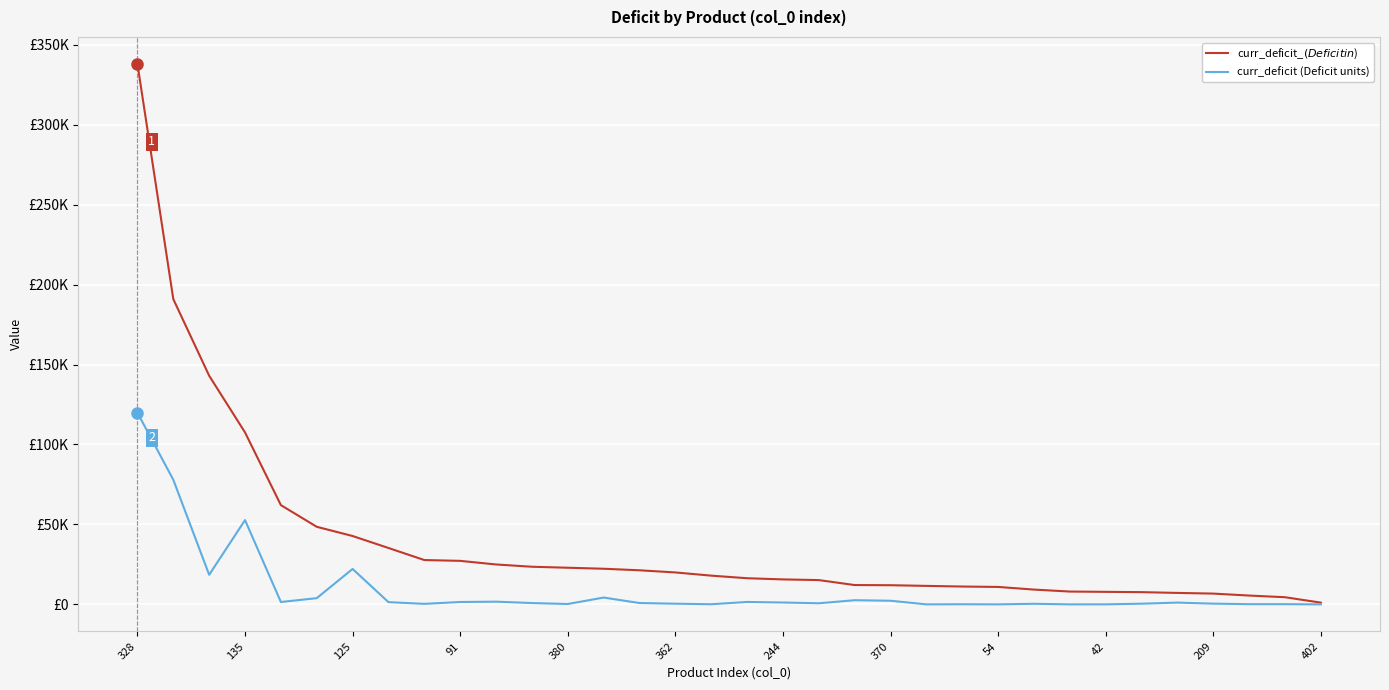

What are all the series names shown in the legend?

curr_deficit_$ (Deficit in $), curr_deficit (Deficit units)